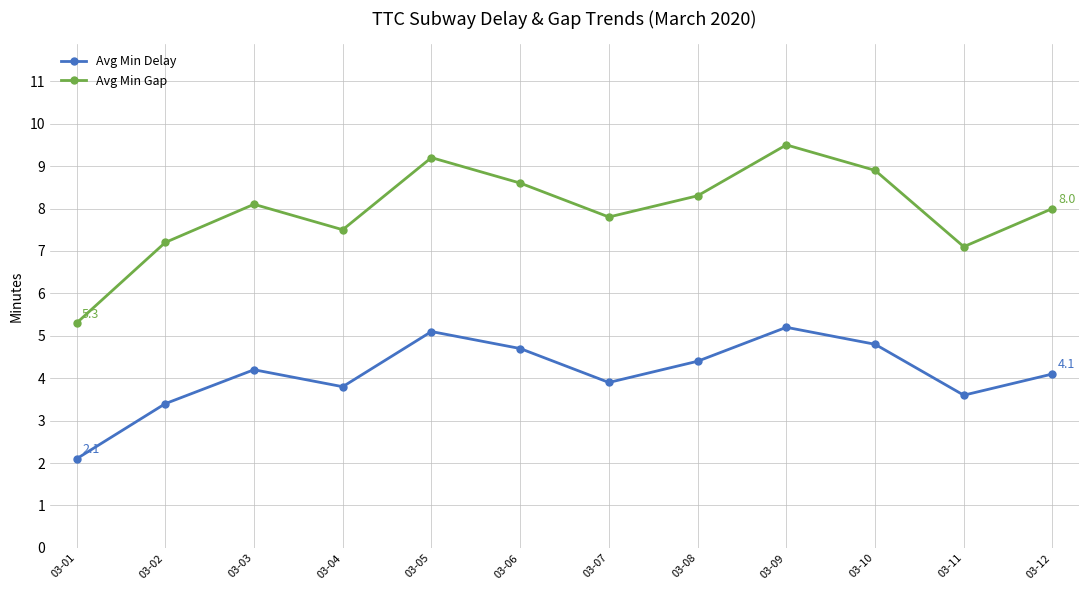

How many categories are shown in the chart?

12